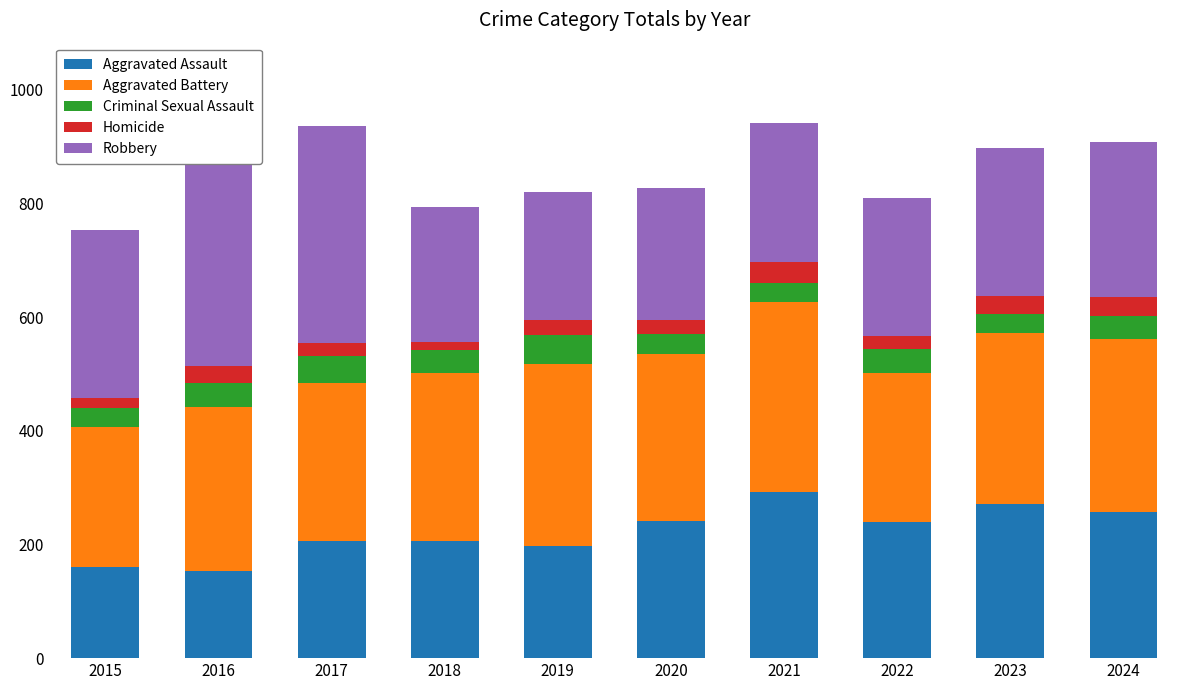

Count the number of data series in this chart.

5